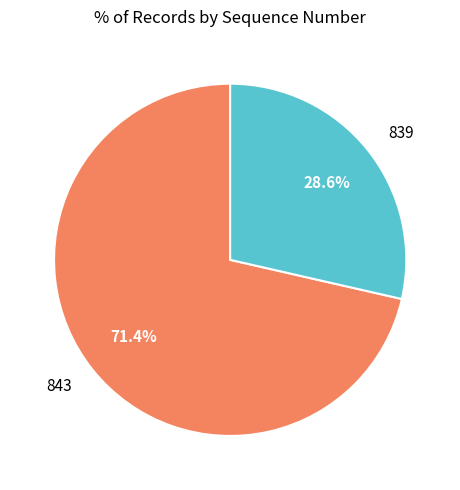

Which category has the smallest portion of the pie?

839